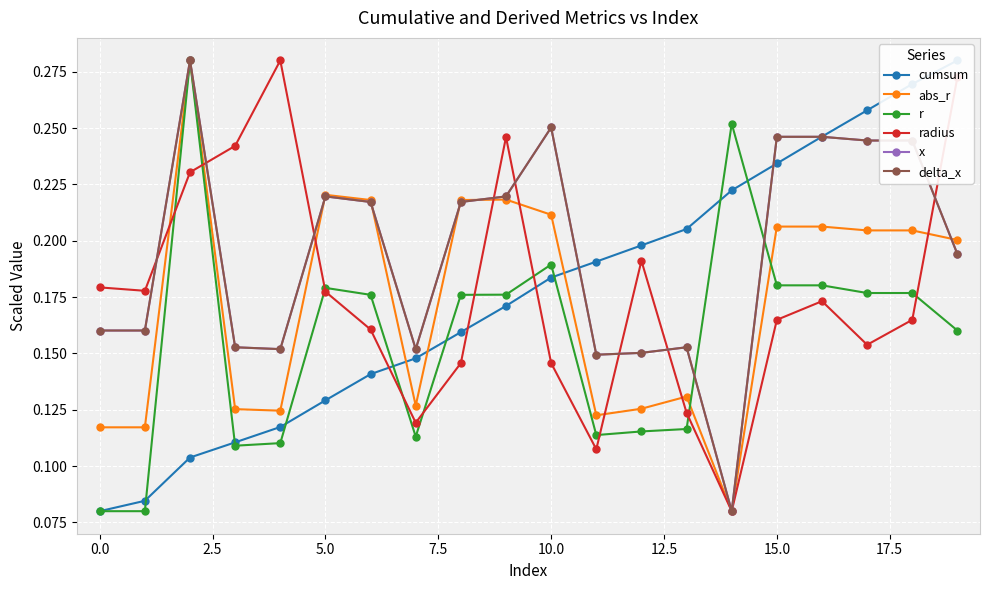

What position from the left is 2.5?

3